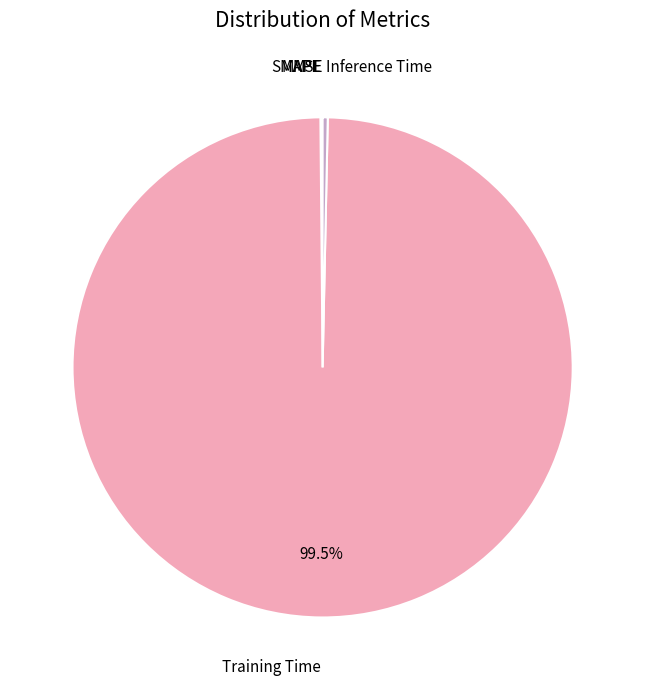

Does Training Time represent more than half of the total?

Yes